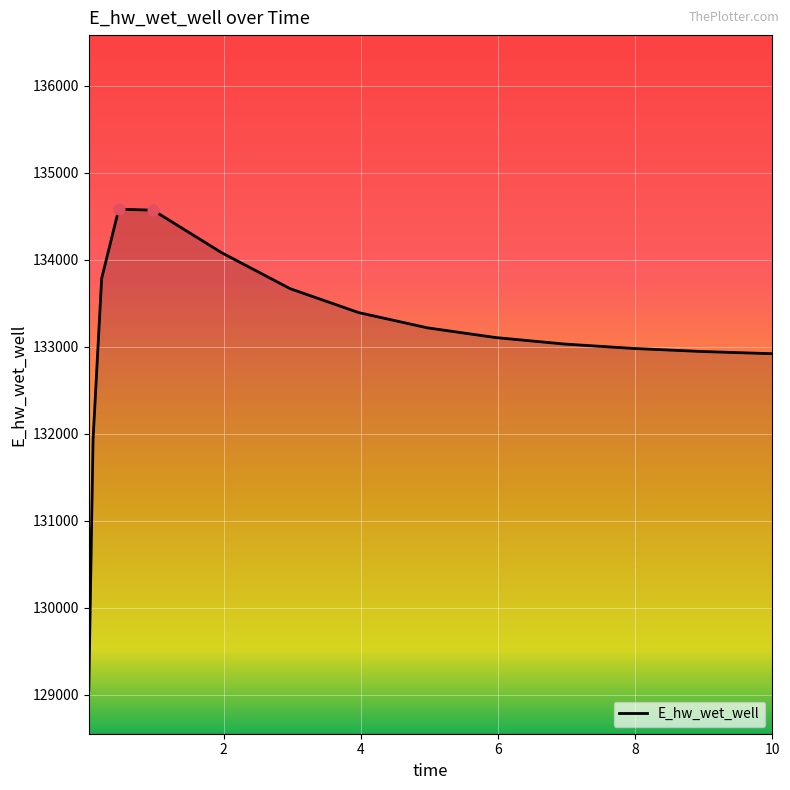

What is the minimum value shown in the chart?

129053.2